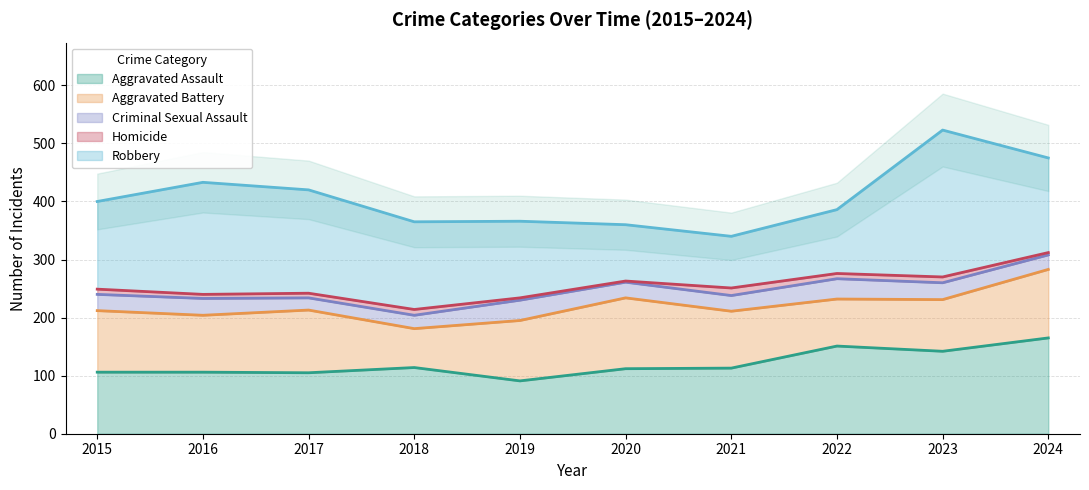

How many interior local valleys does the Aggravated Assault series have?

3